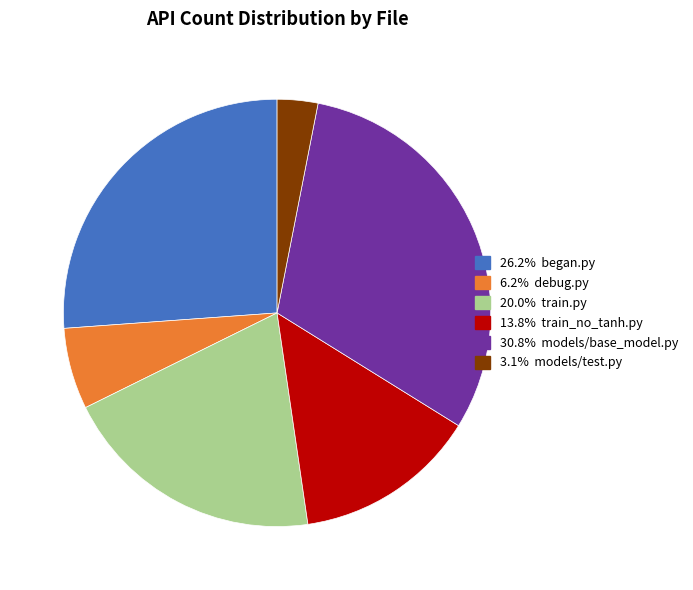

Does any single category account for the majority?

No